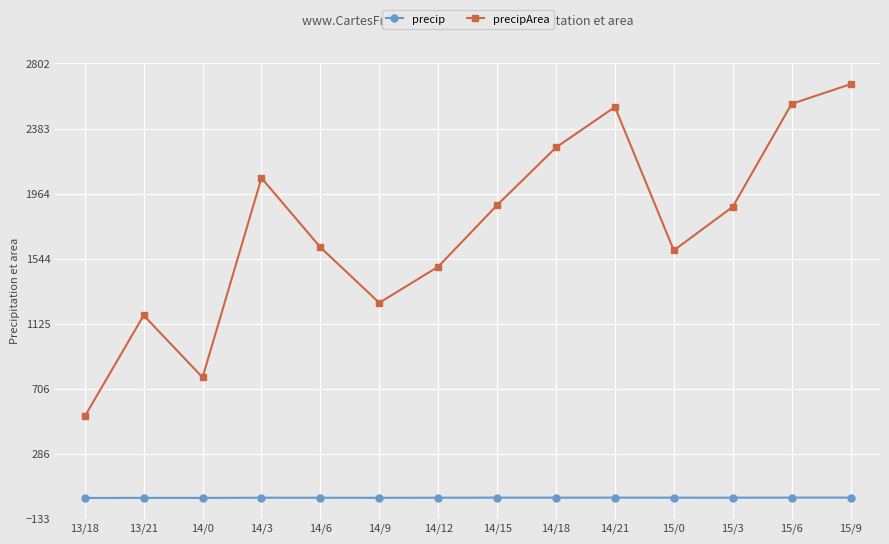

How many values in the precip series are below 2?

7